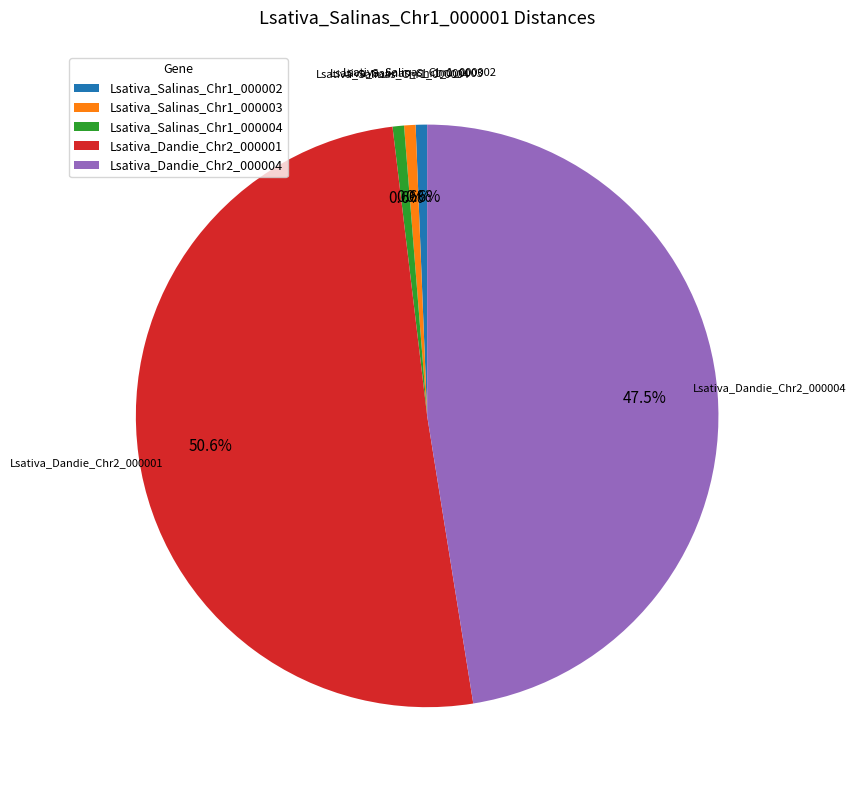

Does any single category account for the majority?

Yes